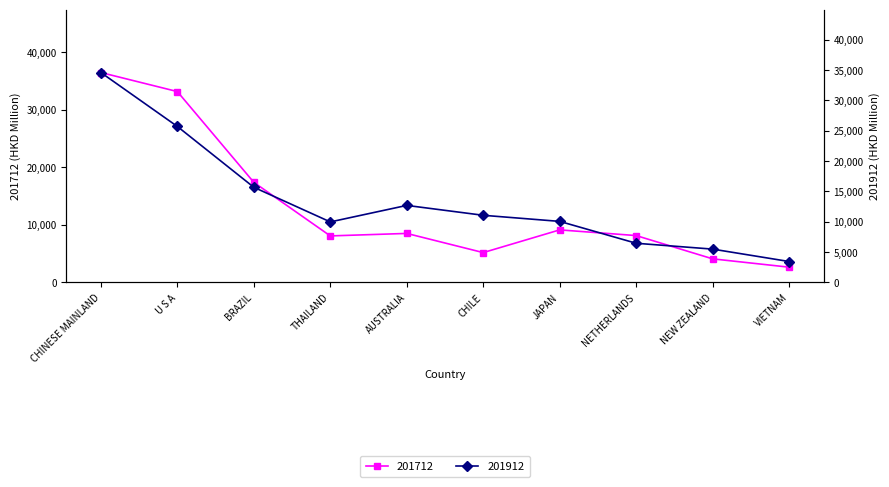

At which label is 201912 closest to 19022?

BRAZIL